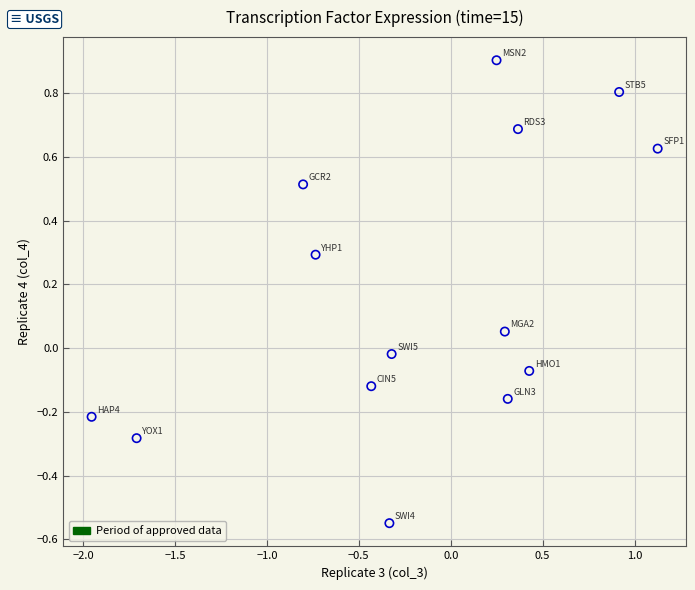

What is the range of X values (max minus min)?

3.1